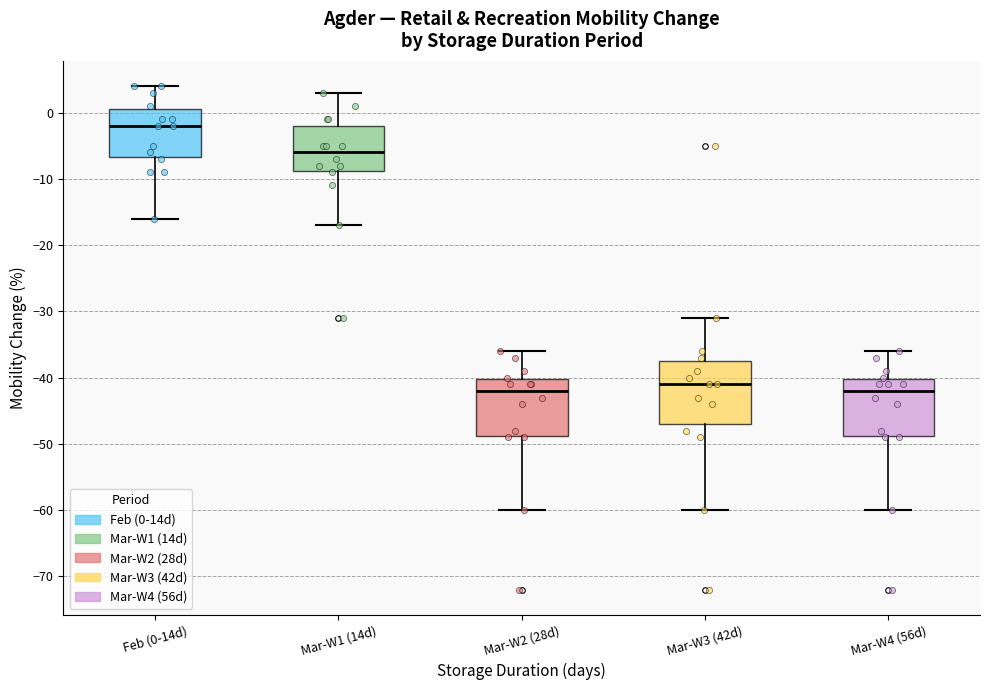

Reading left to right, read every box against the y-axis: the position of its median line, the range the box covers, and the ends of its whiskers. The values are not printed on the chart, so give them approximately, as read against the axis.

Feb (0-14d): median -2, box -7 to 1, whiskers -16 to 4
Mar-W1 (14d): median -6, box -9 to -2, whiskers -17 to 3
Mar-W2 (28d): median -42, box -49 to -40, whiskers -60 to -36
Mar-W3 (42d): median -41, box -47 to -37, whiskers -60 to -31
Mar-W4 (56d): median -42, box -49 to -40, whiskers -60 to -36